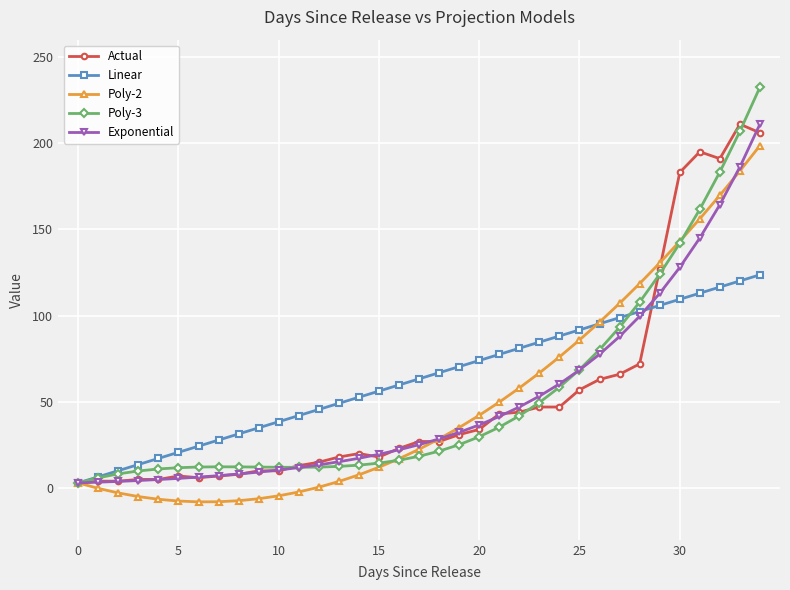

What is the value of the Linear point at the 7th from the left?

24.3